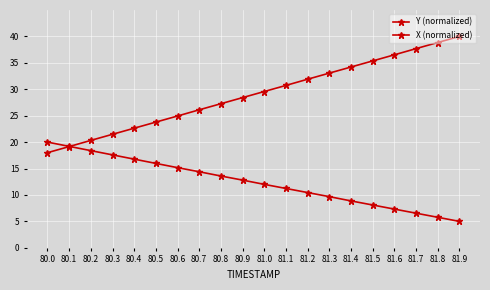

How many lines are shown in the chart?

2